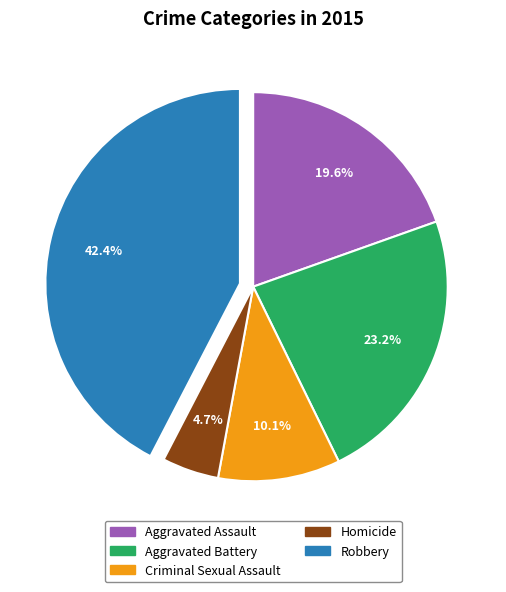

To the nearest percent, what is the difference between the largest and smallest slice percentages?

38%